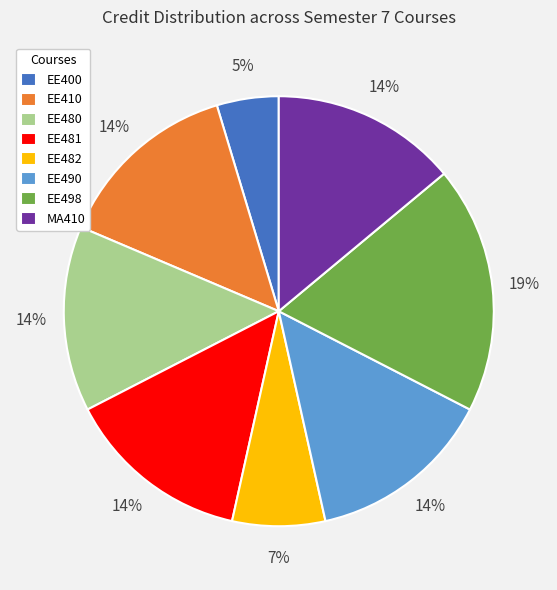

What is the ratio of the value at MA410 to the value at EE481?

1.0